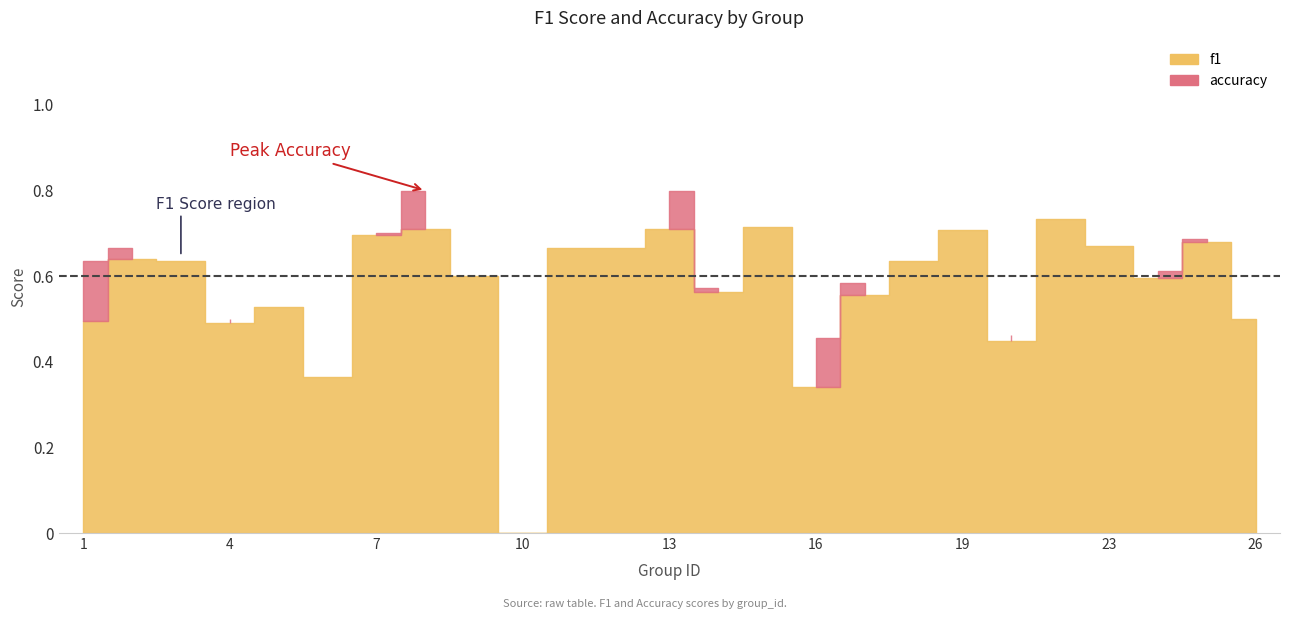

Which category has the highest value across all series?

8